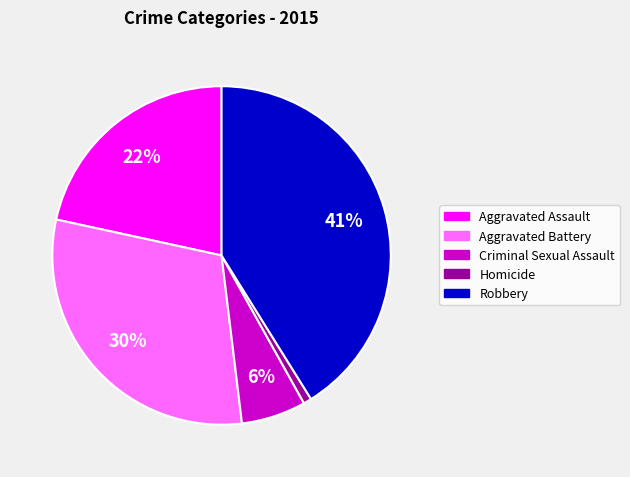

Do Aggravated Battery and Robbery together represent more than half of the pie?

Yes